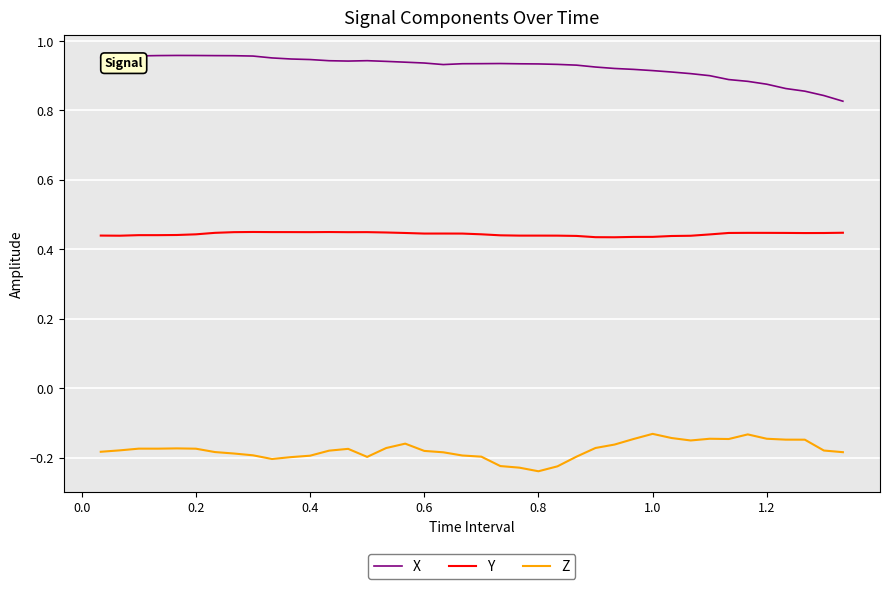

List the series in order of their overall mean, highest first.

X, Y, Z